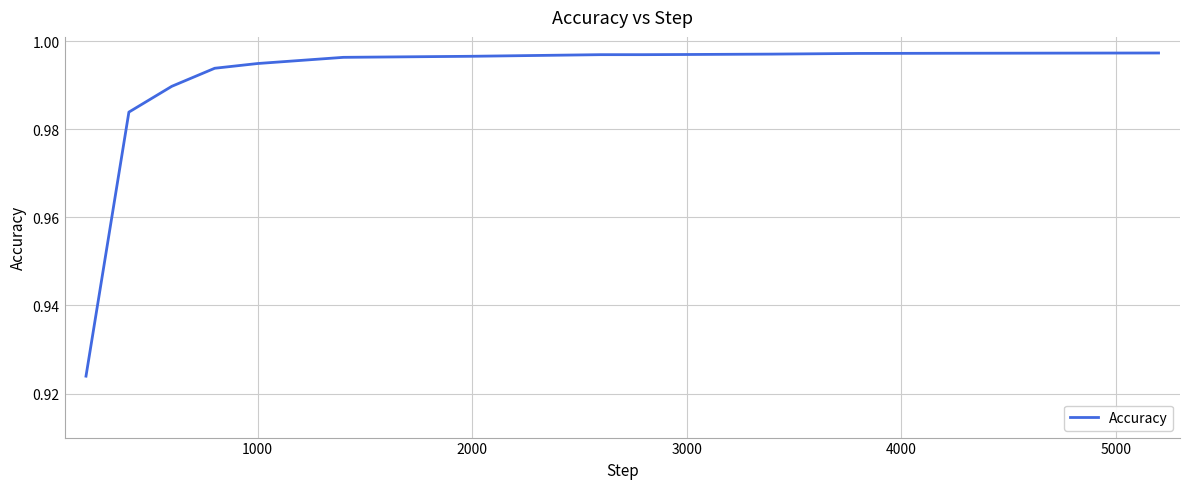

How many lines are shown in the chart?

1